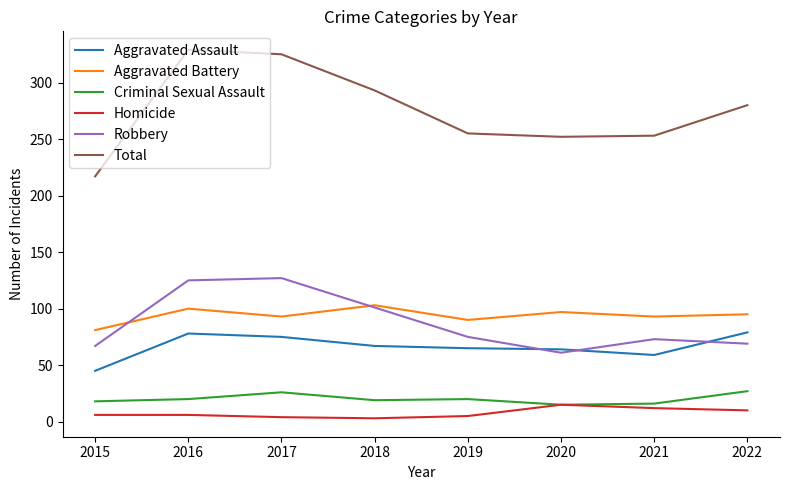

Which series has the largest range (max minus min)?

Total